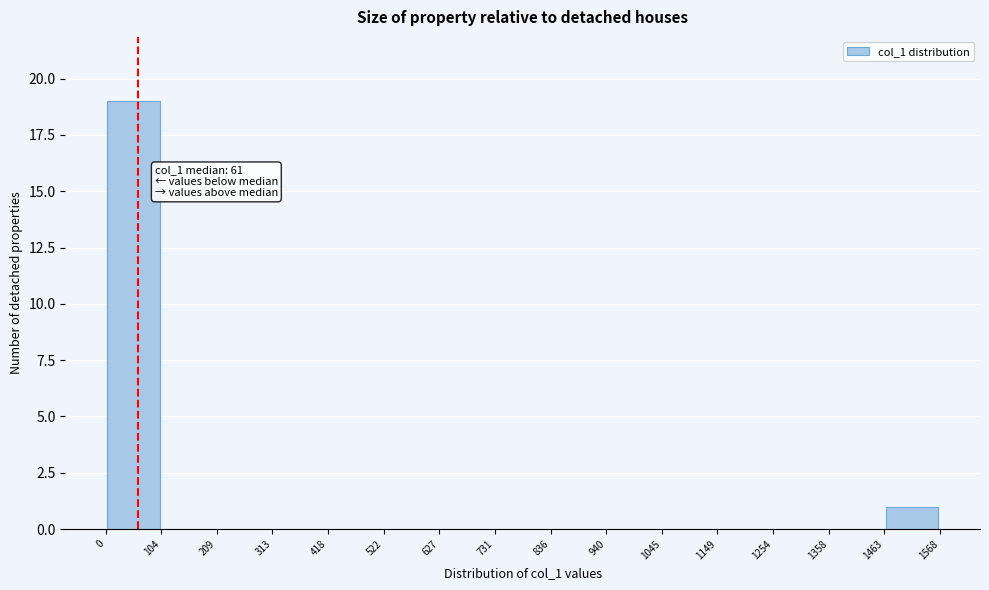

Over which range of the x-axis is the bar tallest?

0 to 104